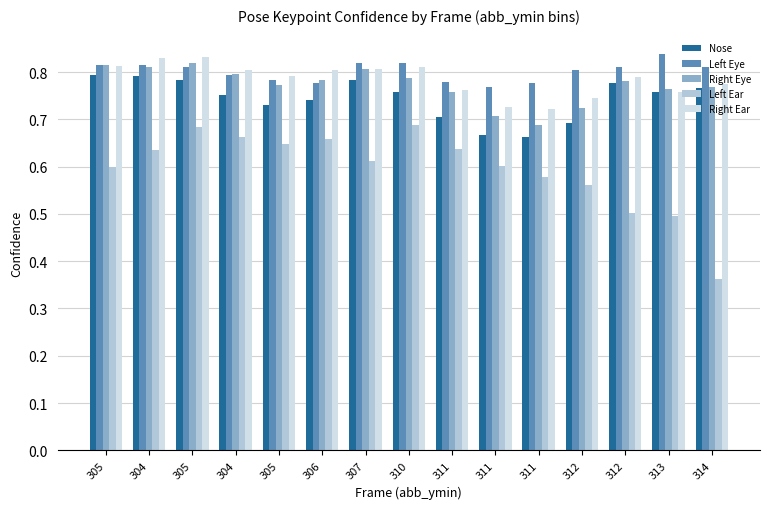

What is the difference between the highest and lowest values at 312?

0.2